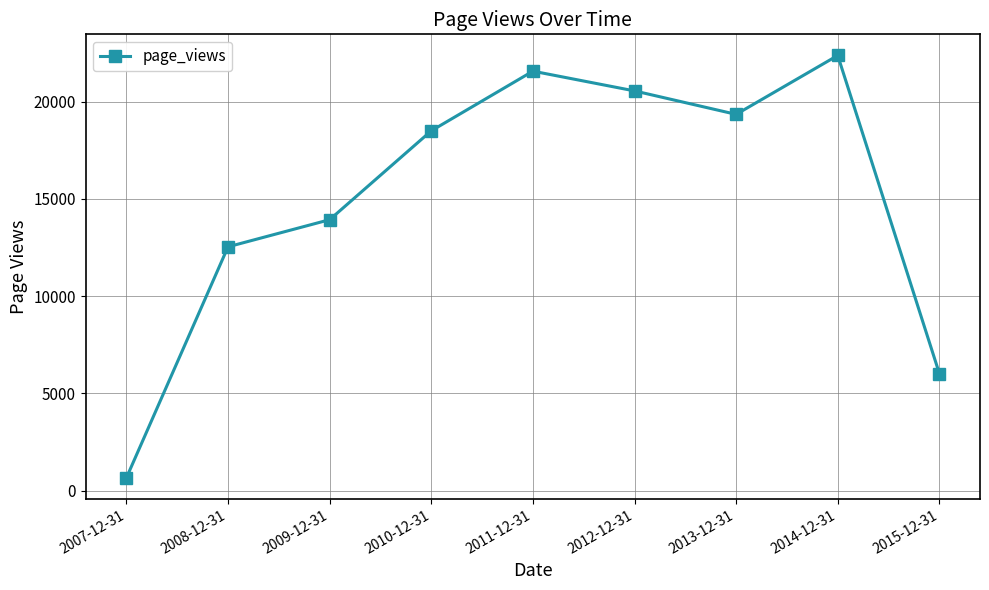

True or false: the data has more than 2 interior local peaks.

False